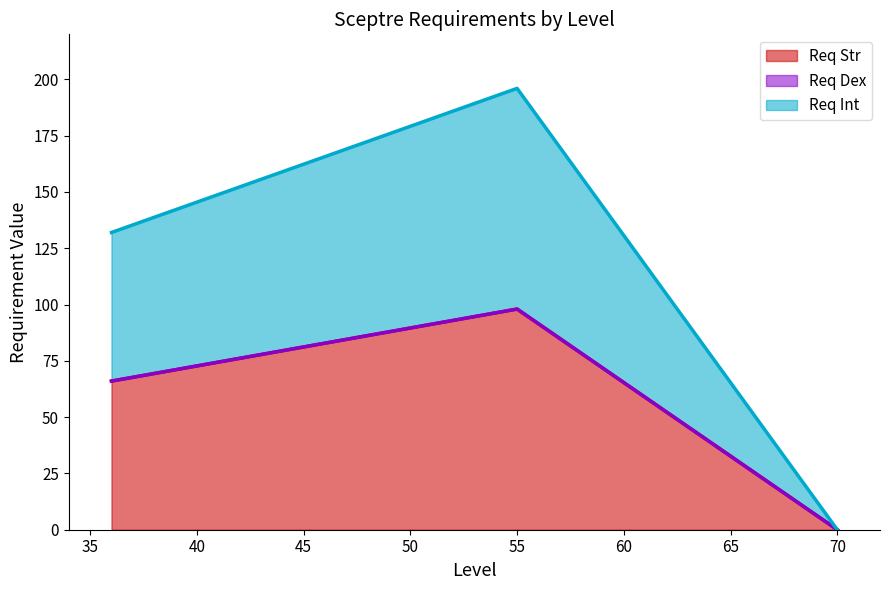

What is the total value across all series at 36?

132